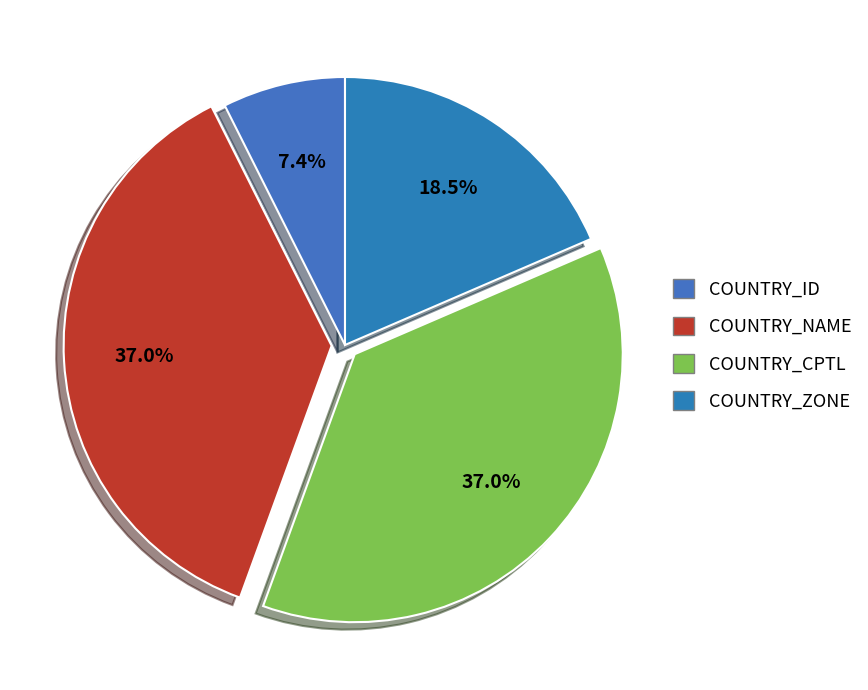

Does COUNTRY_ID account for over 50% of the chart?

No